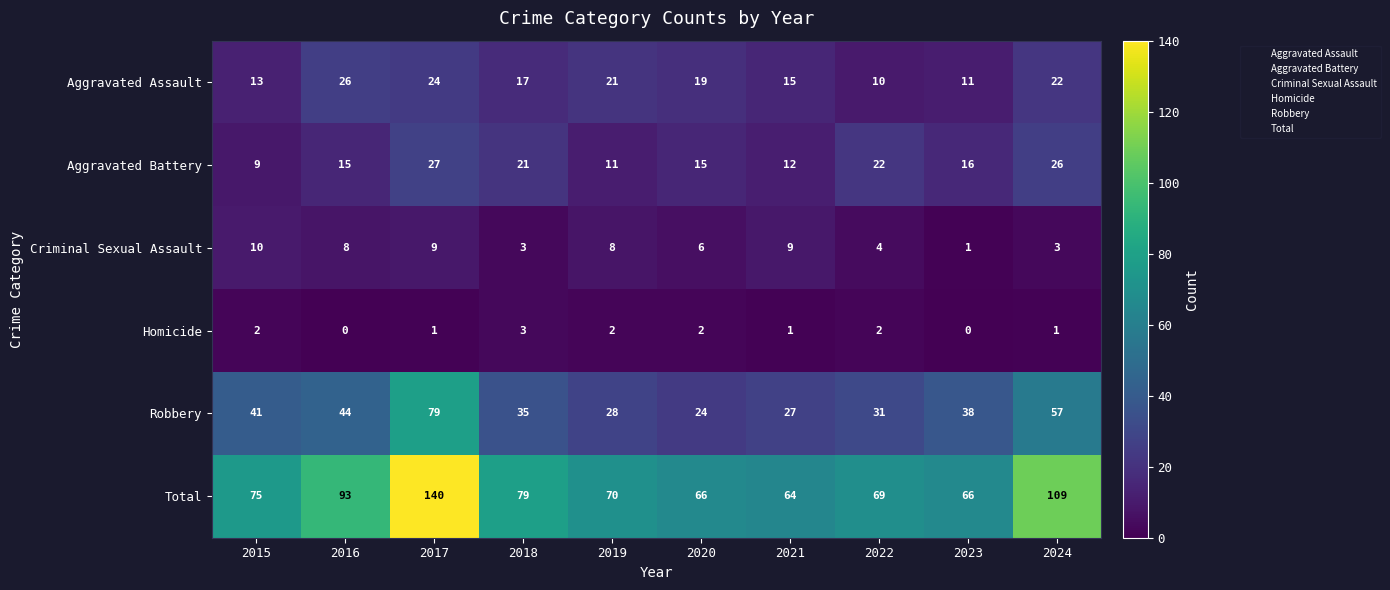

What value does the Aggravated Assault series have at 2023, to the nearest 5?

10